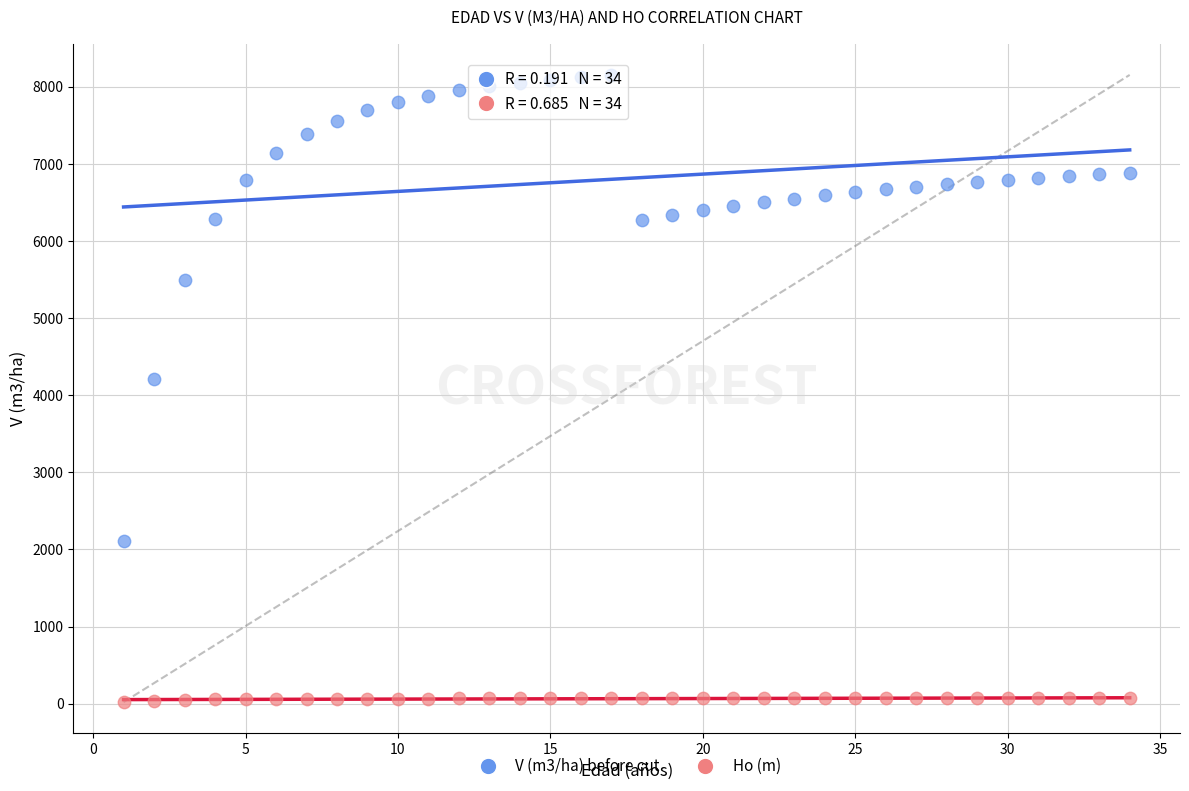

Which series contains the lowest Y value?

Ho (m)